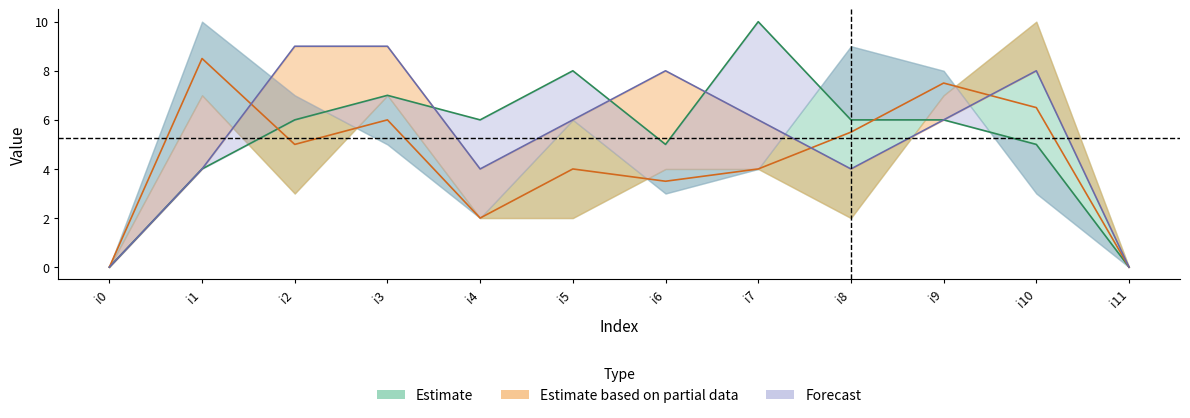

True or false: k2 has more than 1 points higher than both neighbors.

True